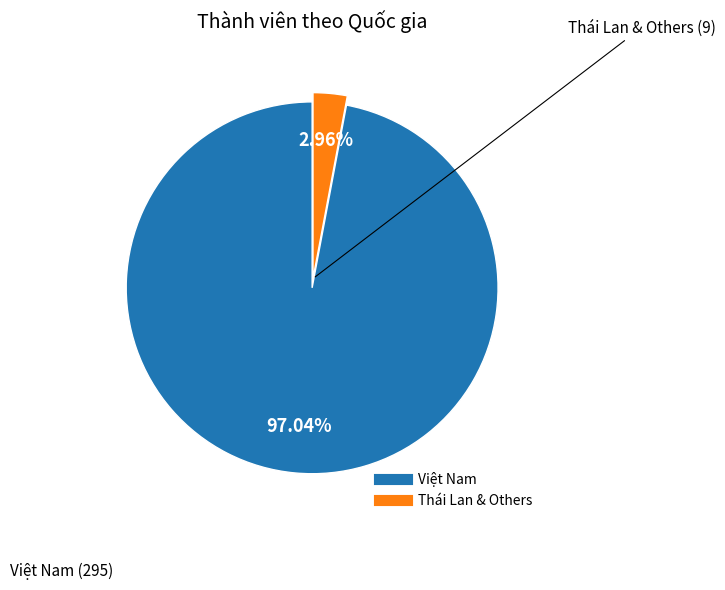

Is there a majority slice in this chart?

Yes